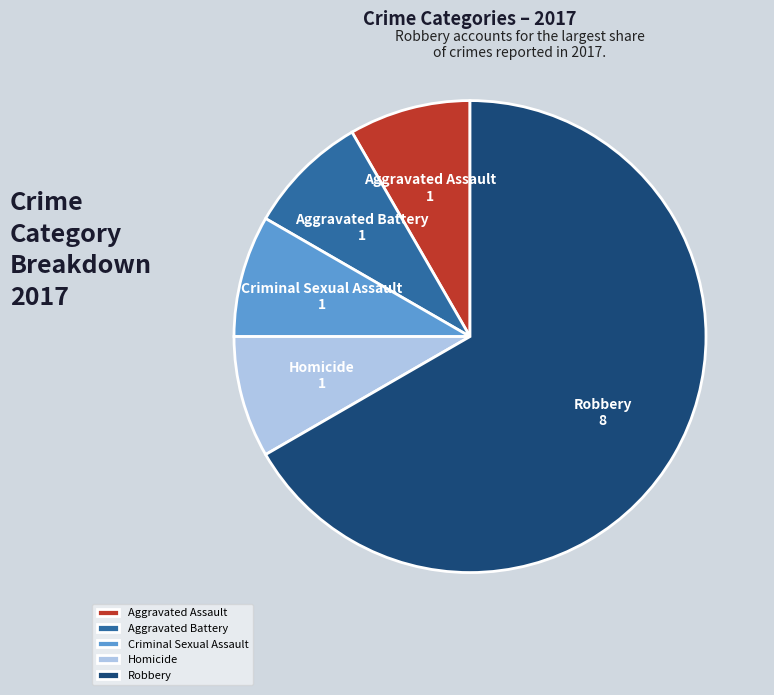

What is the largest slice in the pie chart?

Robbery